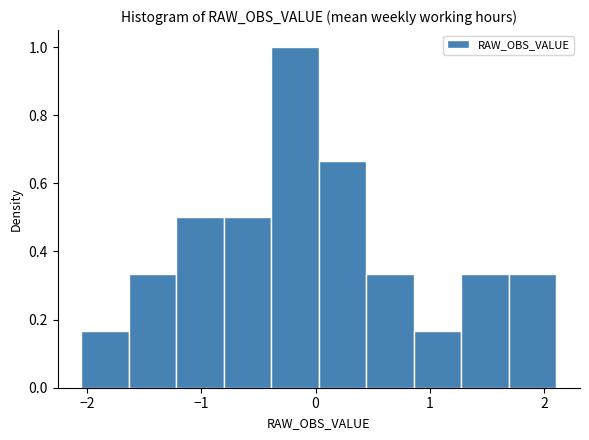

Reading left to right, list every bar in this chart as the range it spans on the x-axis followed by its height. Neither the bar edges nor the heights are printed on the chart, so give them approximately, as read against the axes.

-2.1 to -1.6: 0.16
-1.6 to -1.2: 0.34
-1.2 to -0.8: 0.50
-0.8 to -0.4: 0.50
-0.4 to 0.0: 1.00
0.0 to 0.4: 0.66
0.4 to 0.9: 0.34
0.9 to 1.3: 0.16
1.3 to 1.7: 0.34
1.7 to 2.1: 0.34